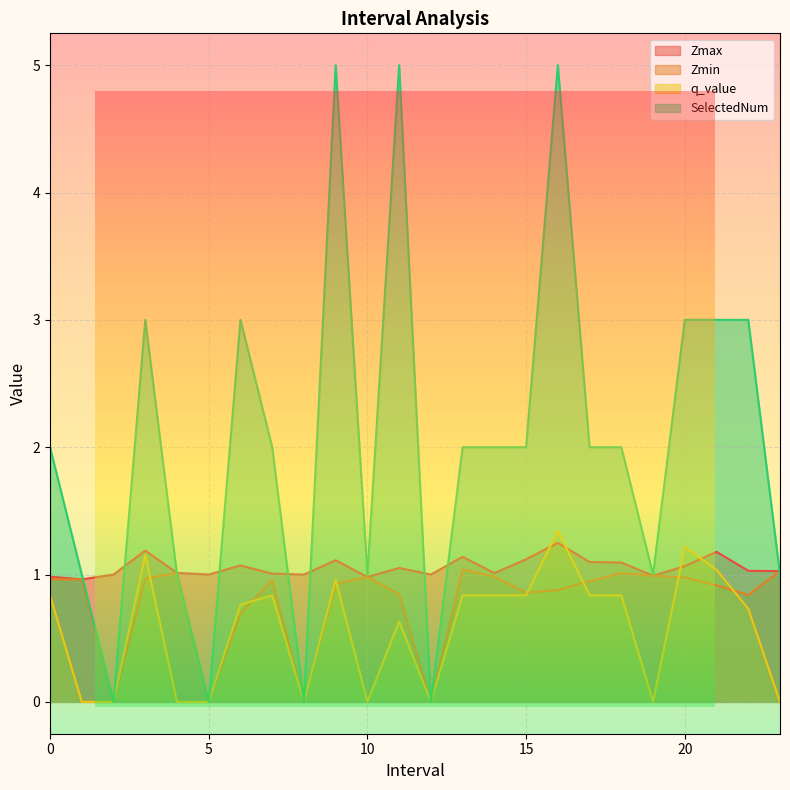

What is the highest value of the q_value series?

1.3